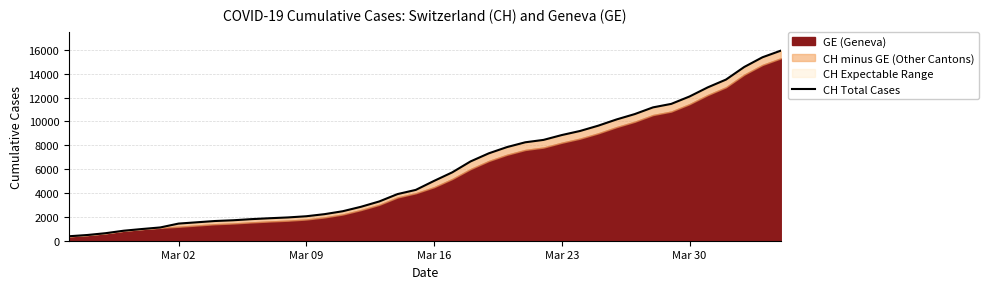

How many values are below 5012?

20